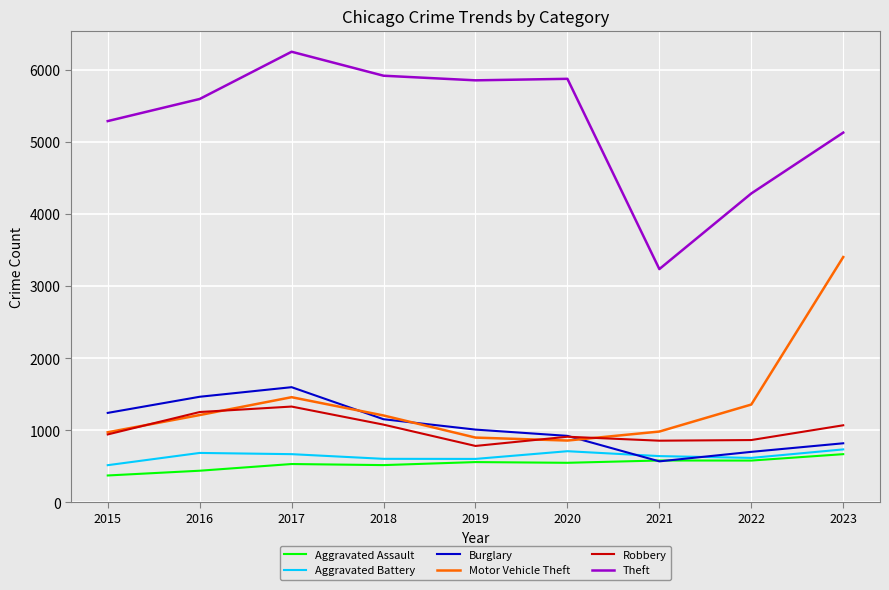

The Robbery series shows 864 at 2022. True or false?

True